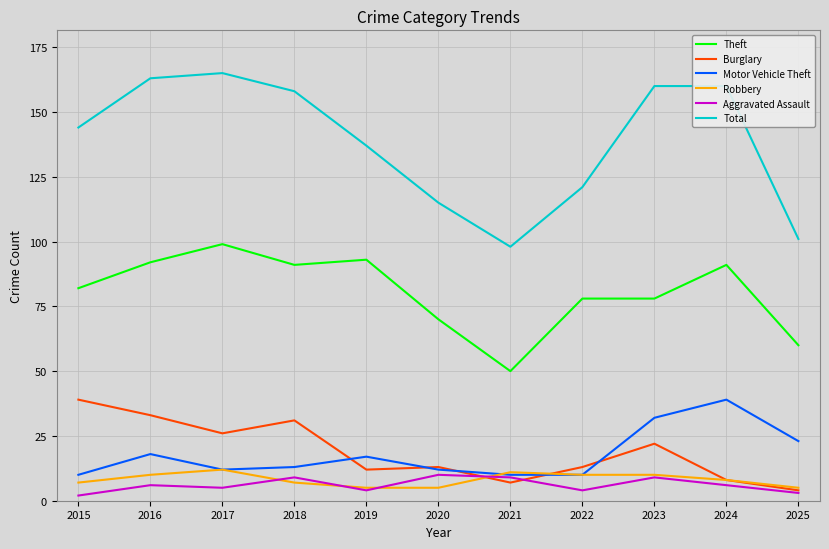

What is the minimum value for Motor Vehicle Theft?

10